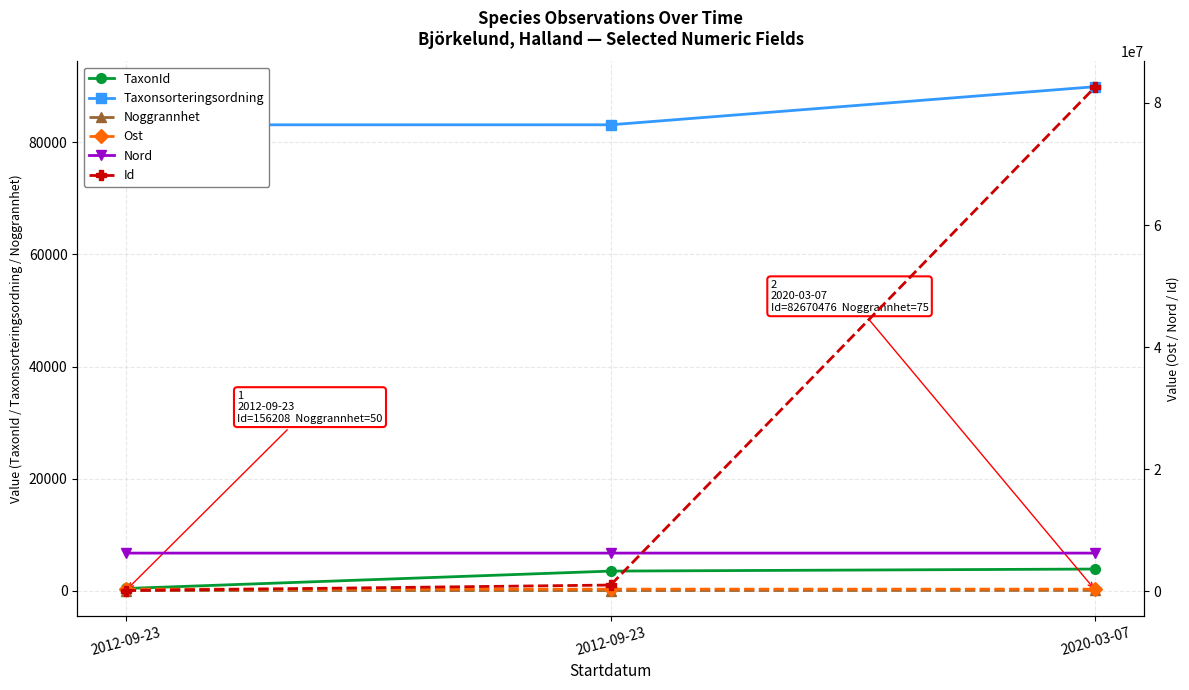

The TaxonId series shows 2580.7 at 2020-03-07. True or false?

False